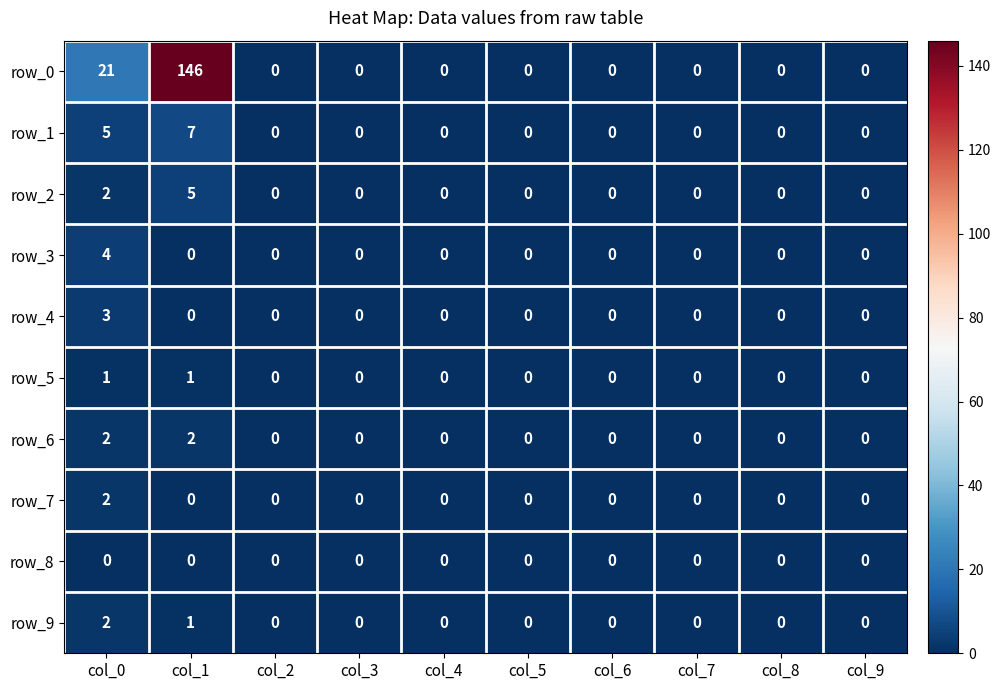

The value of row_1 at col_6 is 4. True or false?

False